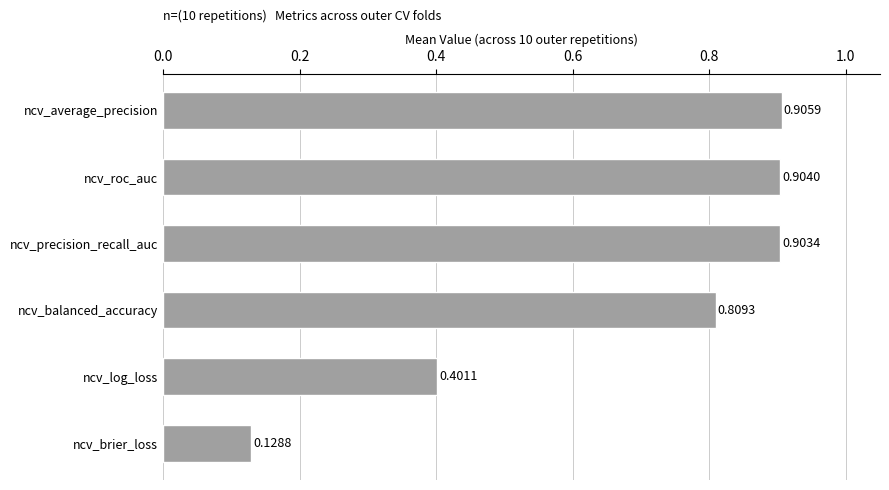

List the labels in order of value, smallest first.

ncv_brier_loss, ncv_log_loss, ncv_balanced_accuracy, ncv_precision_recall_auc, ncv_roc_auc, ncv_average_precision